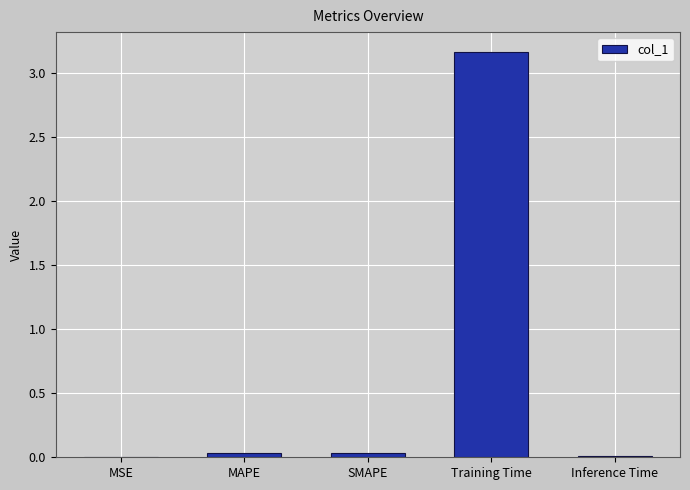

Which has a higher value, MSE or Training Time?

Training Time